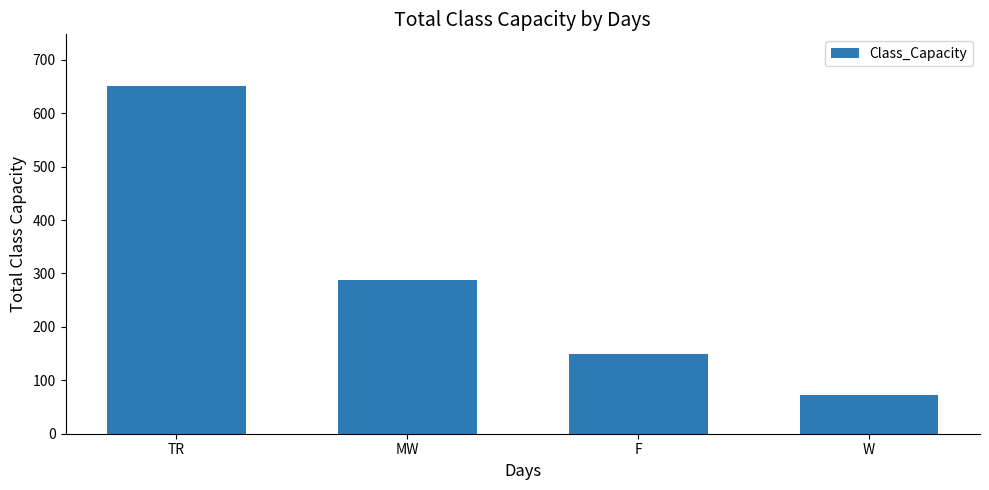

Between TR and W, which is larger?

TR